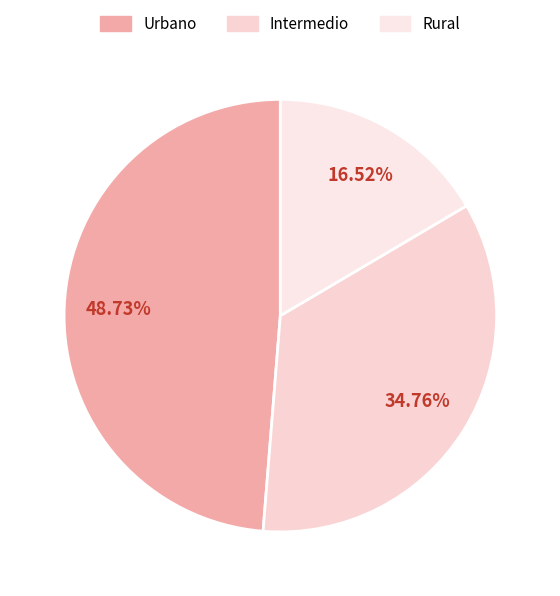

Count the number of slices in the pie.

3